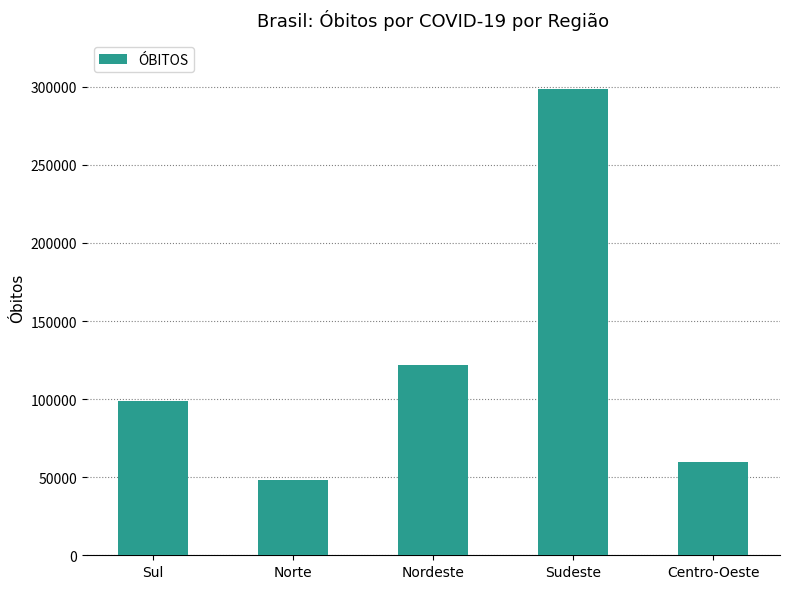

Reading left to right, transcribe all the data shown in this chart.

98604	48116	121571	298528	60033